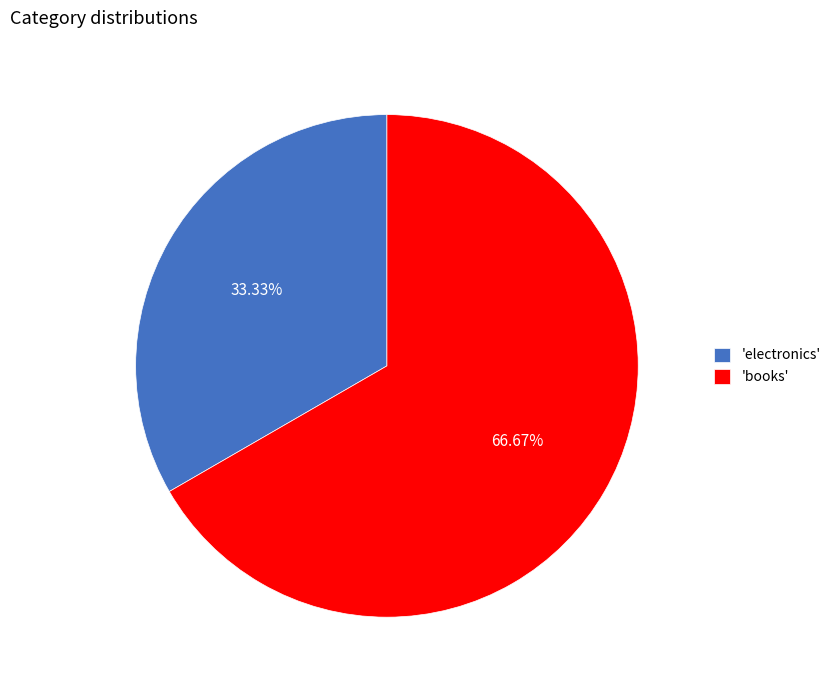

Rank the categories by value from highest to lowest.

'books', 'electronics'